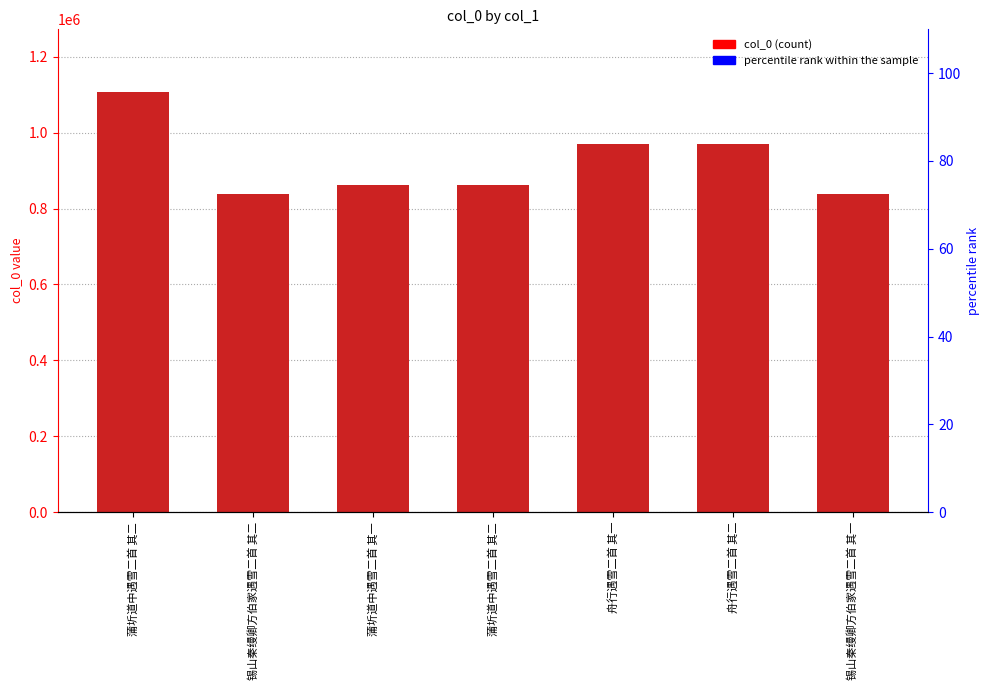

Is it true that the value at 锡山秦缦卿方伯家遇雪二首 其一 is 534959?

False